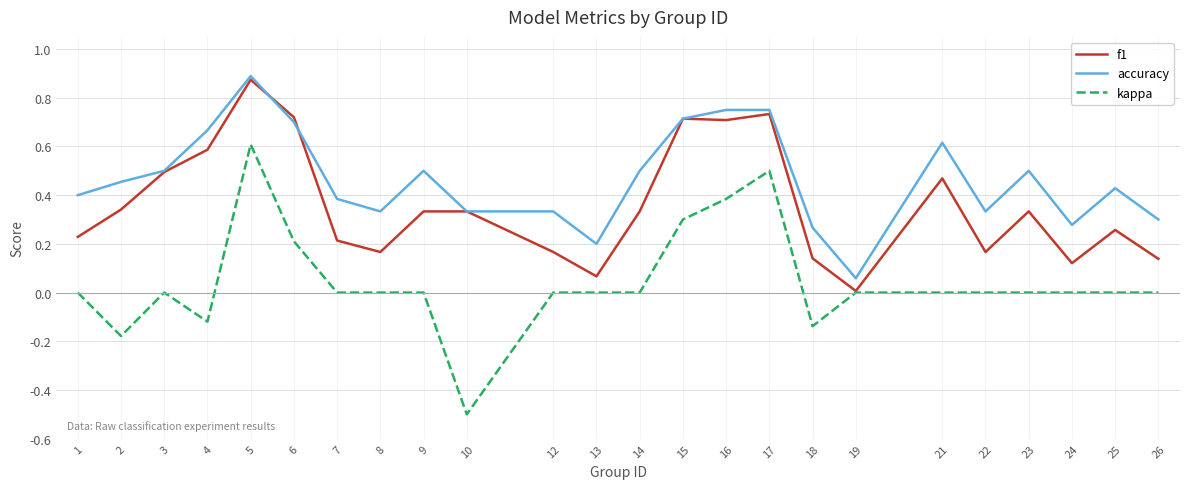

What are all the series names shown in the legend?

f1, accuracy, kappa